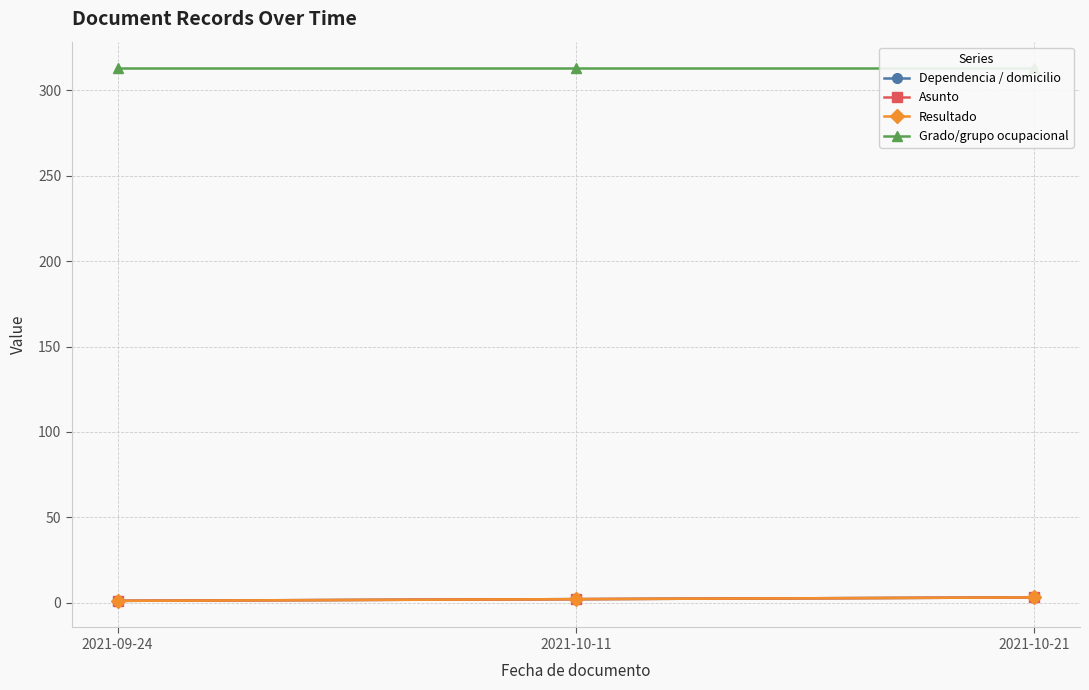

What are all the series names shown in the legend?

Dependencia / domicilio, Asunto, Resultado, Grado/grupo ocupacional